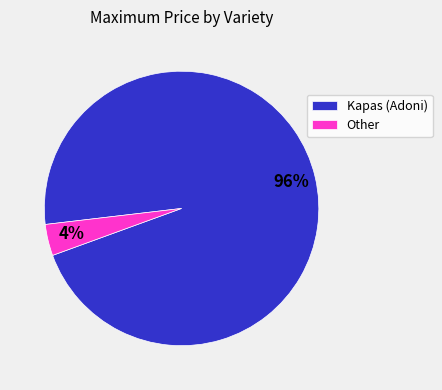

To the nearest percent, what is the average slice percentage?

50%